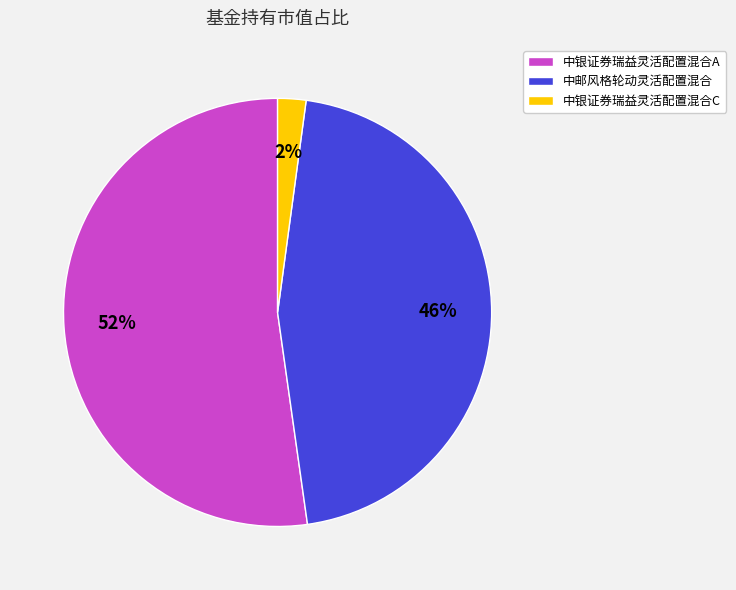

Which category has the biggest portion of the pie?

中银证券瑞益灵活配置混合A